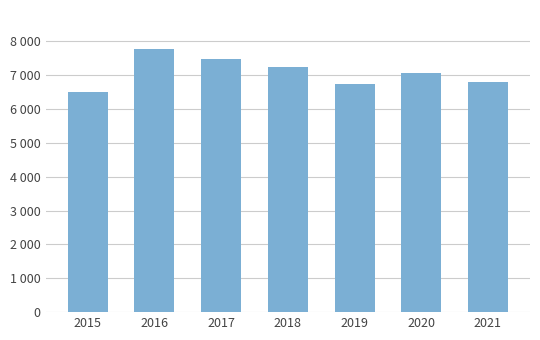

What is the minimum value shown in the chart?

6507